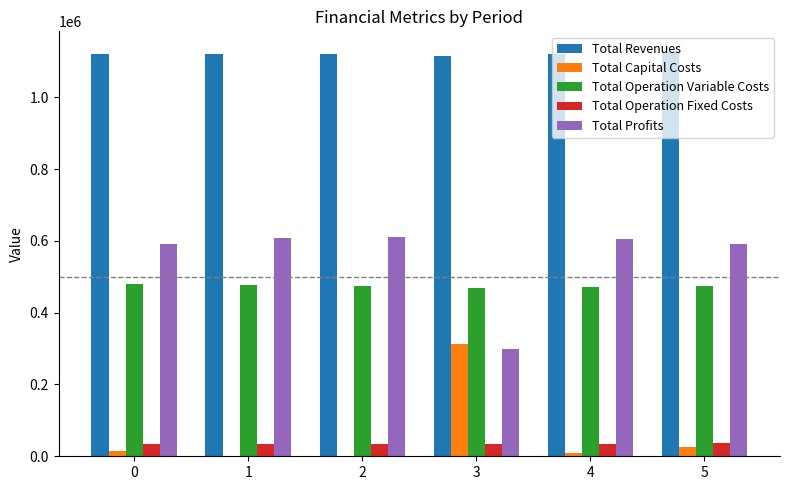

What is the spread (max minus min) of values at 5?

1100777.4